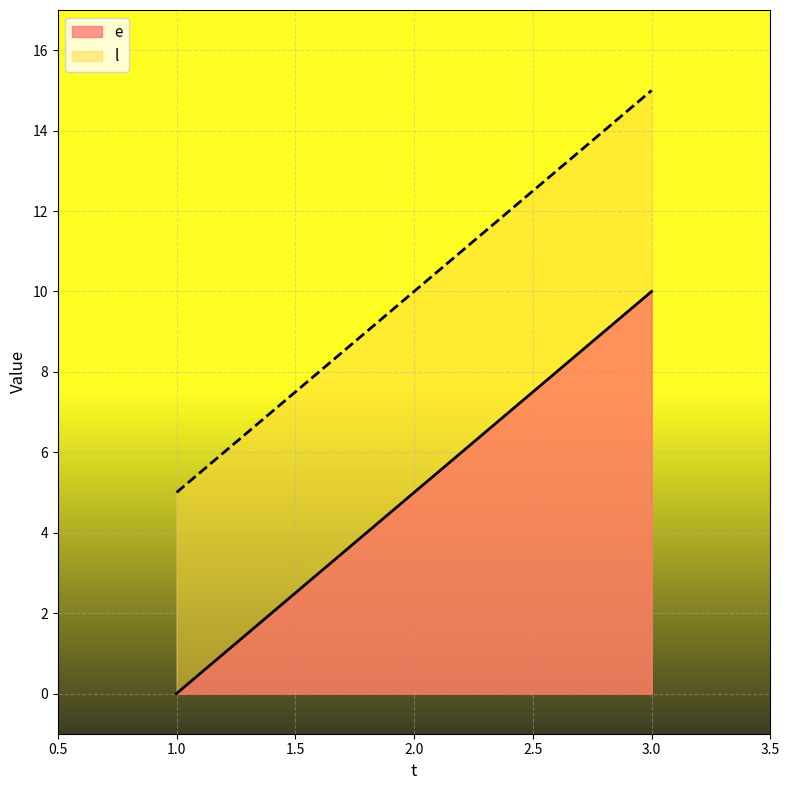

What is the lowest value of the l series?

5